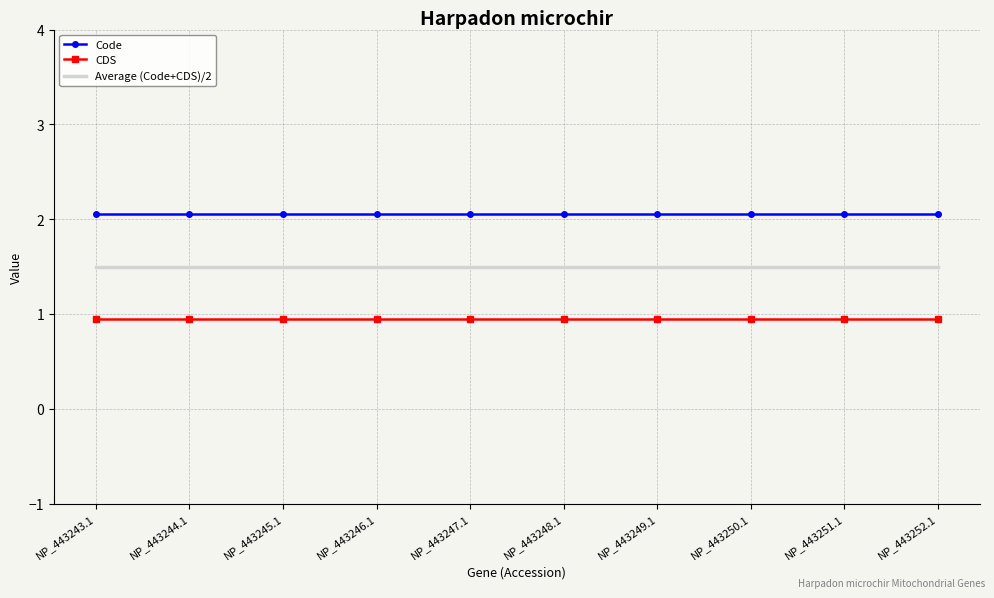

What position from the left is NP_443246.1?

4